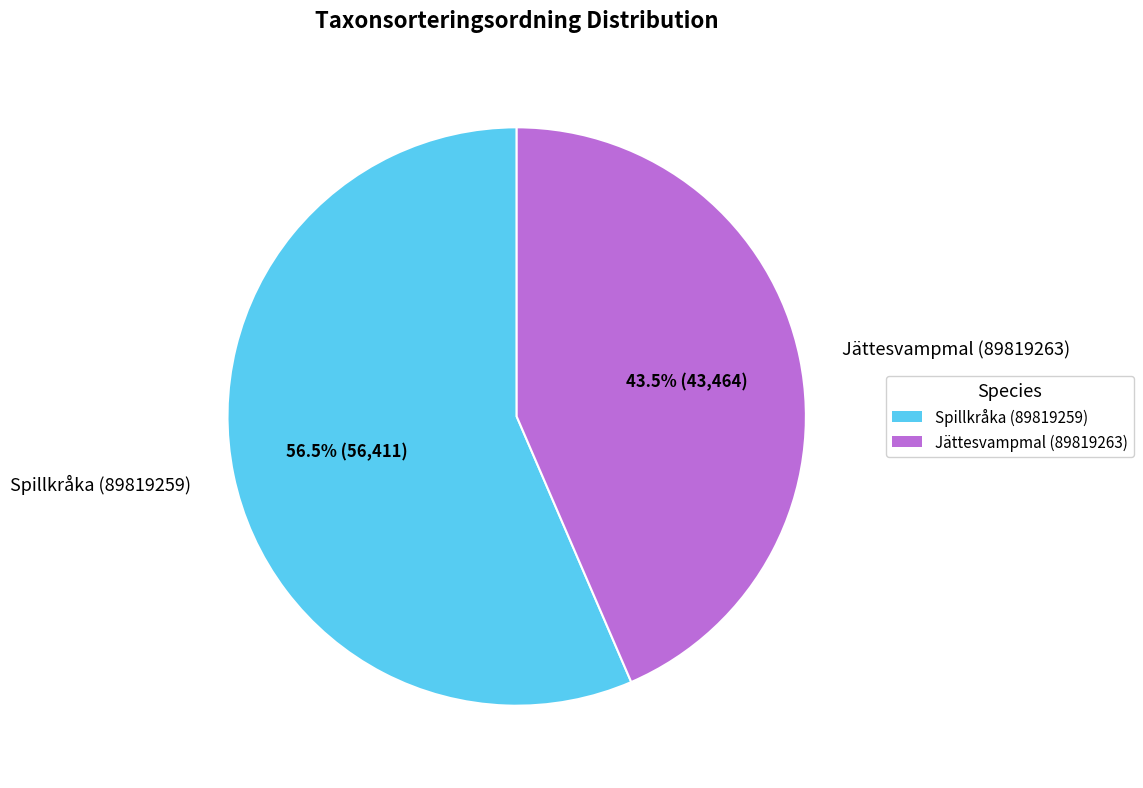

To the nearest percent, what is the combined percentage of Spillkråka (89819259) and Jättesvampmal (89819263)?

100%